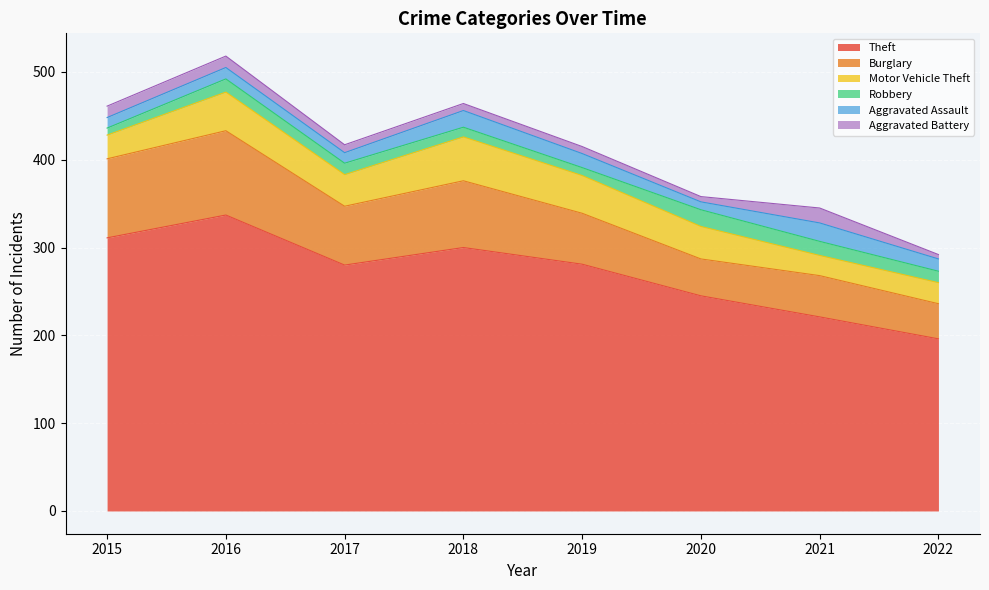

True or false: Burglary has more than 2 interior local peaks.

True